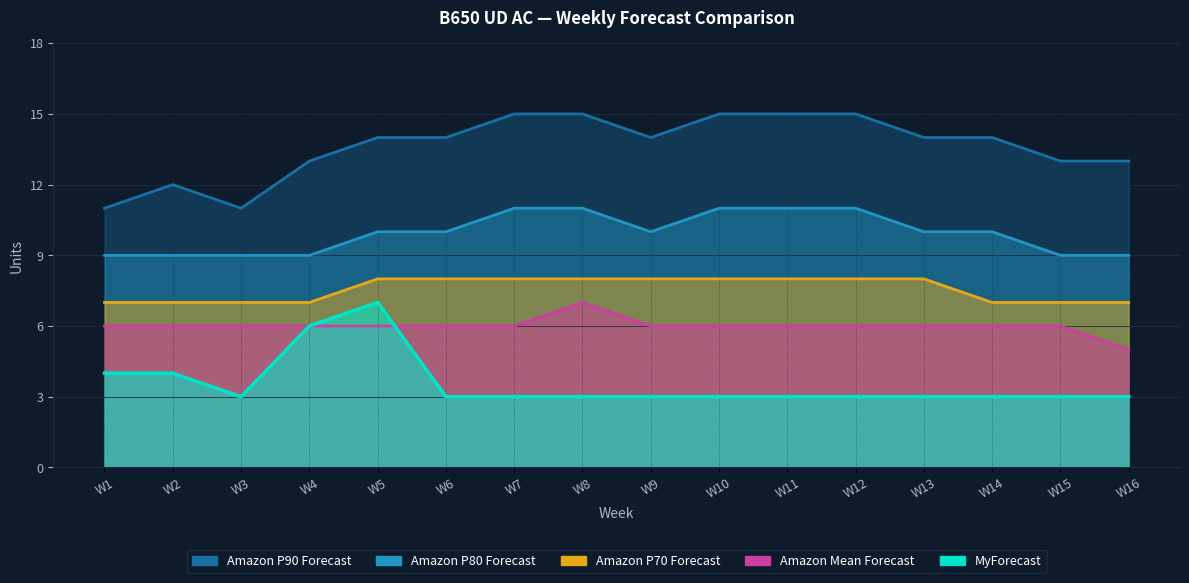

True or false: Amazon P80 Forecast and MyForecast cross at least once.

False